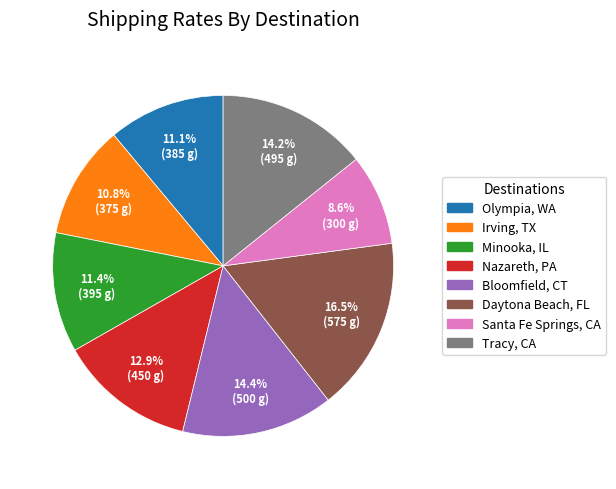

To the nearest percent, what is the average slice percentage?

12%